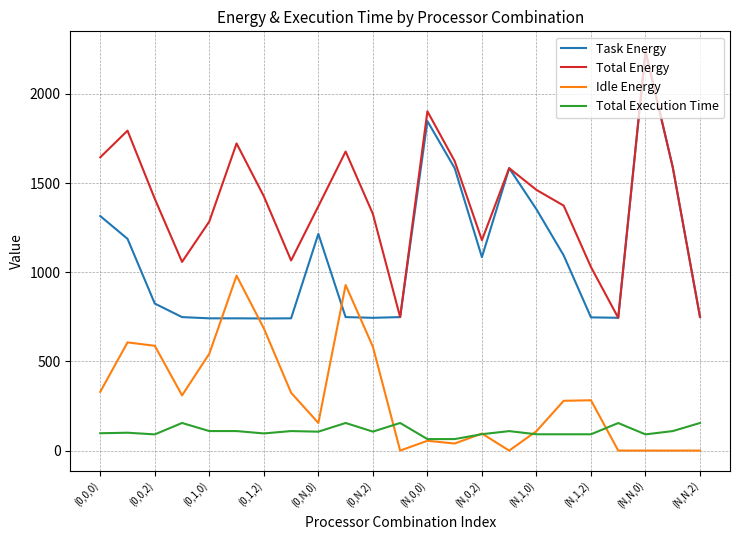

Which series has the widest spread of values?

Task Energy